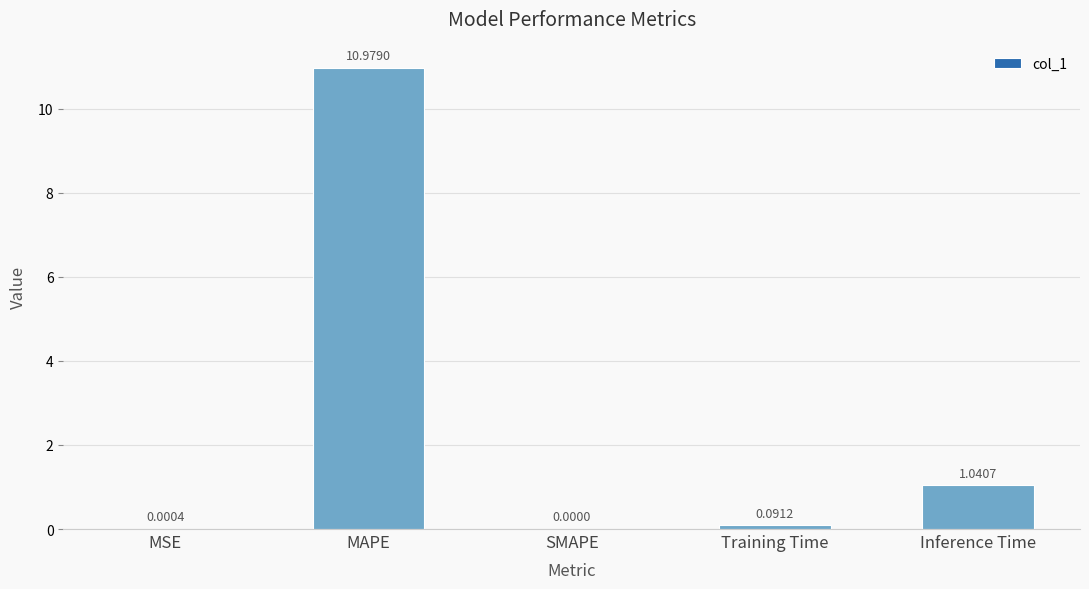

Are the bars horizontal?

No